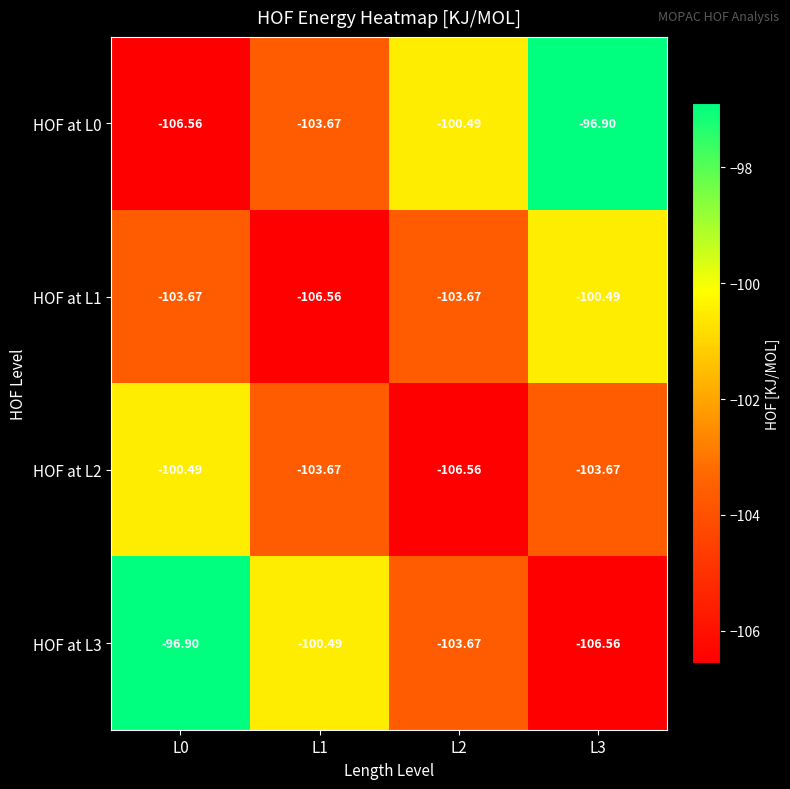

Is the value of HOF at L2 at L0 greater than the value of HOF at L0 at L3?

No